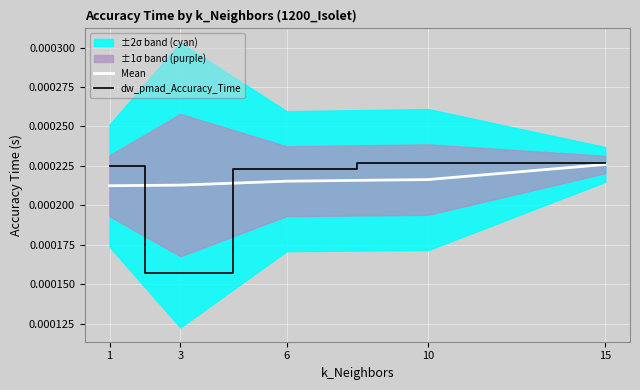

Between 3 and 10, which is larger?

10